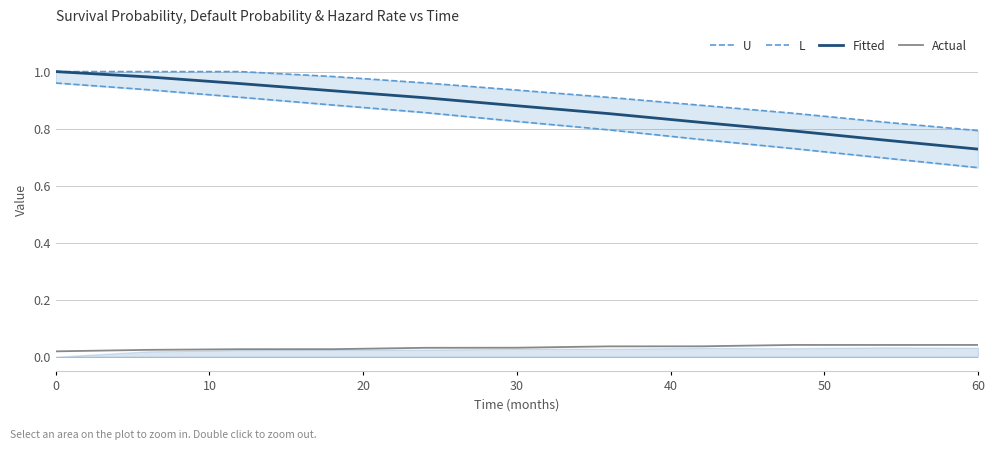

At how many categories does at least one series exceed 0?

11